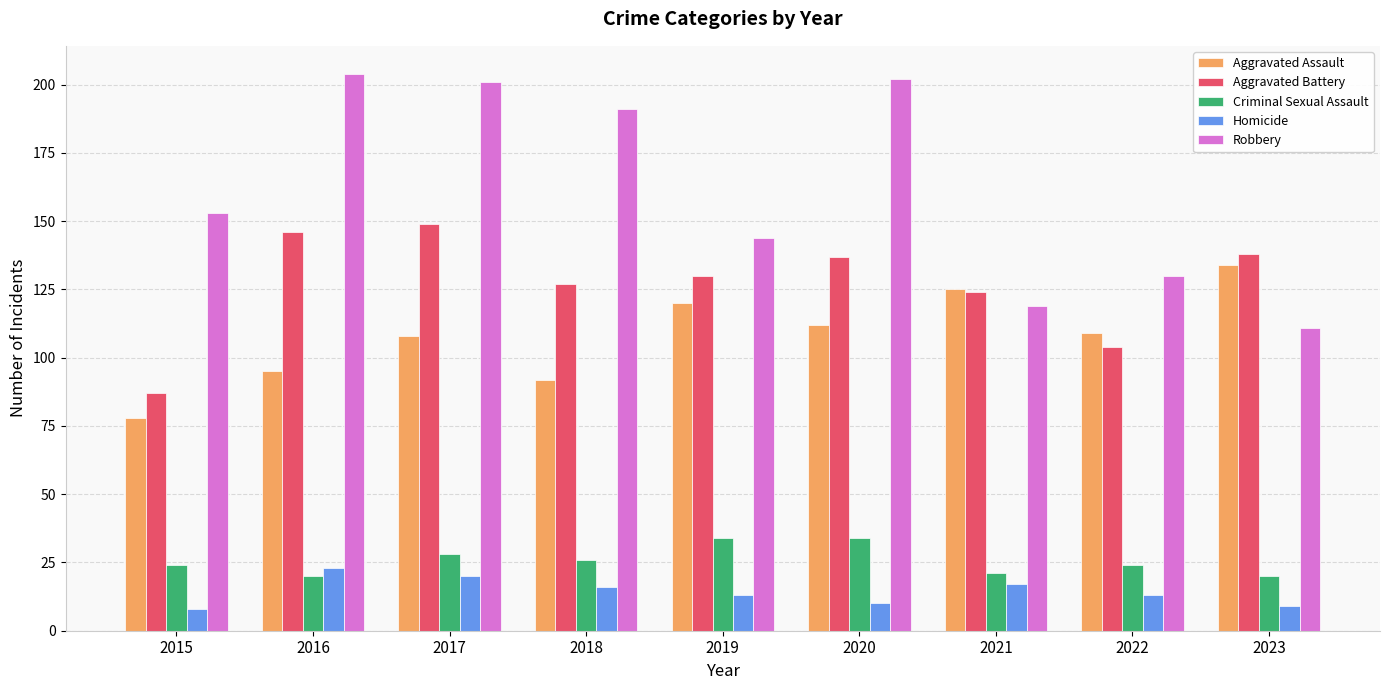

What is the spread (max minus min) of values at 2020?

192